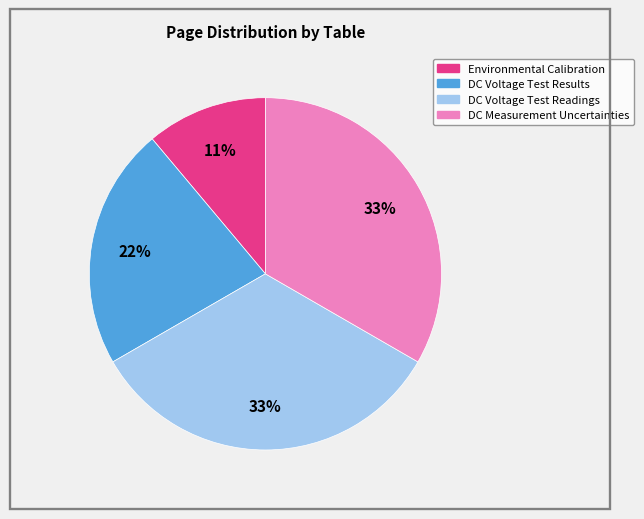

Is there any slice that represents more than half of the pie?

No